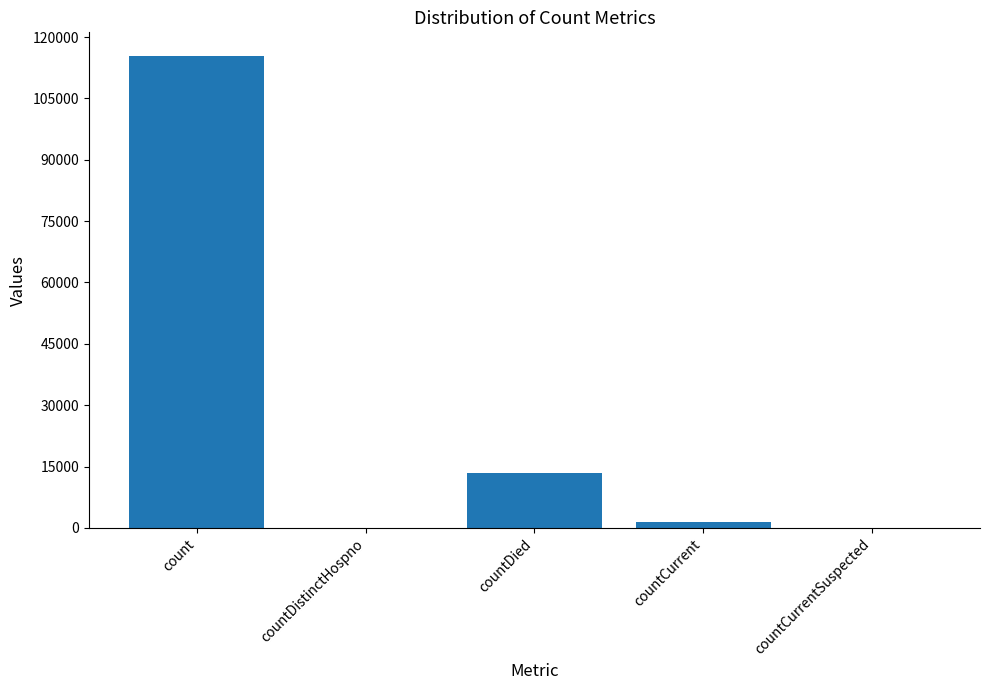

What is the difference between the values at count and countDistinctHospno?

115379